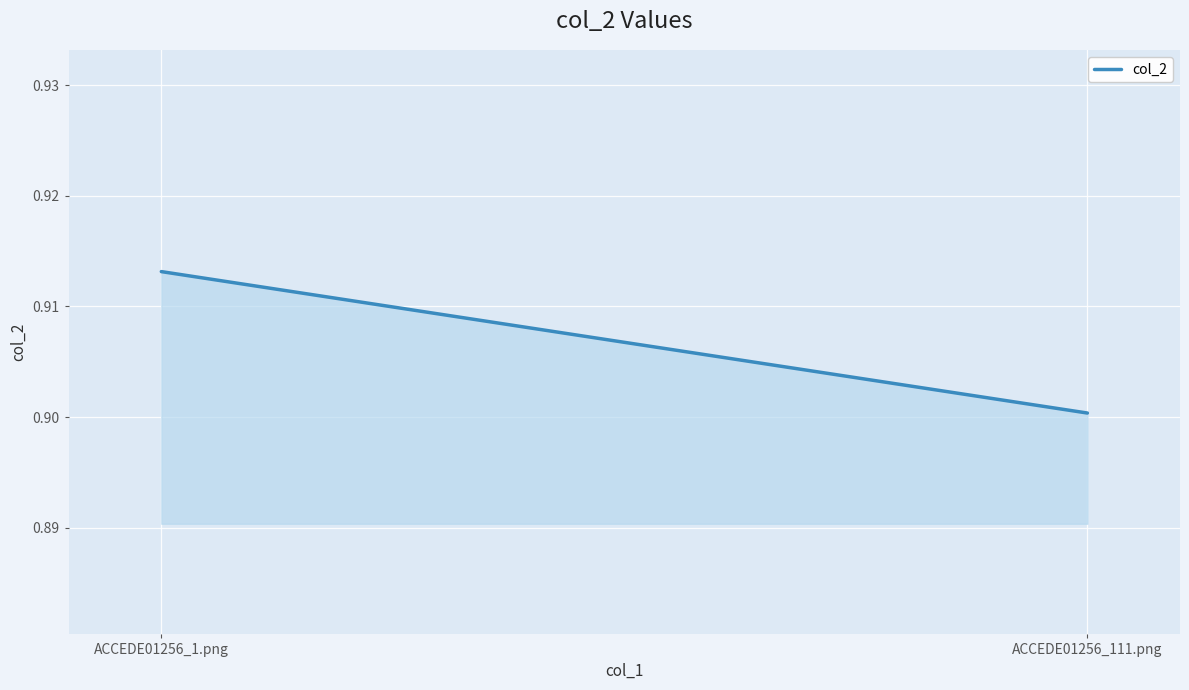

Rank the categories by value from highest to lowest.

ACCEDE01256_1.png, ACCEDE01256_111.png